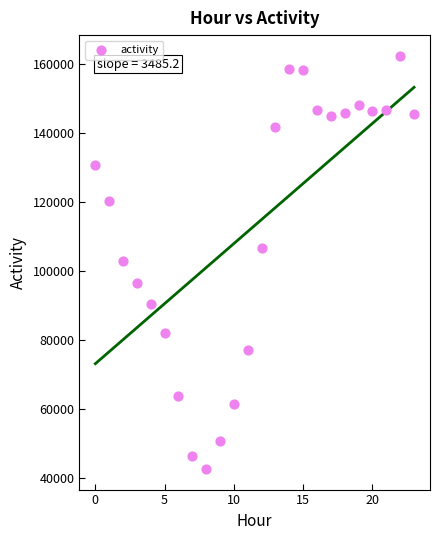

What is the range of Y values (max minus min)?

119834